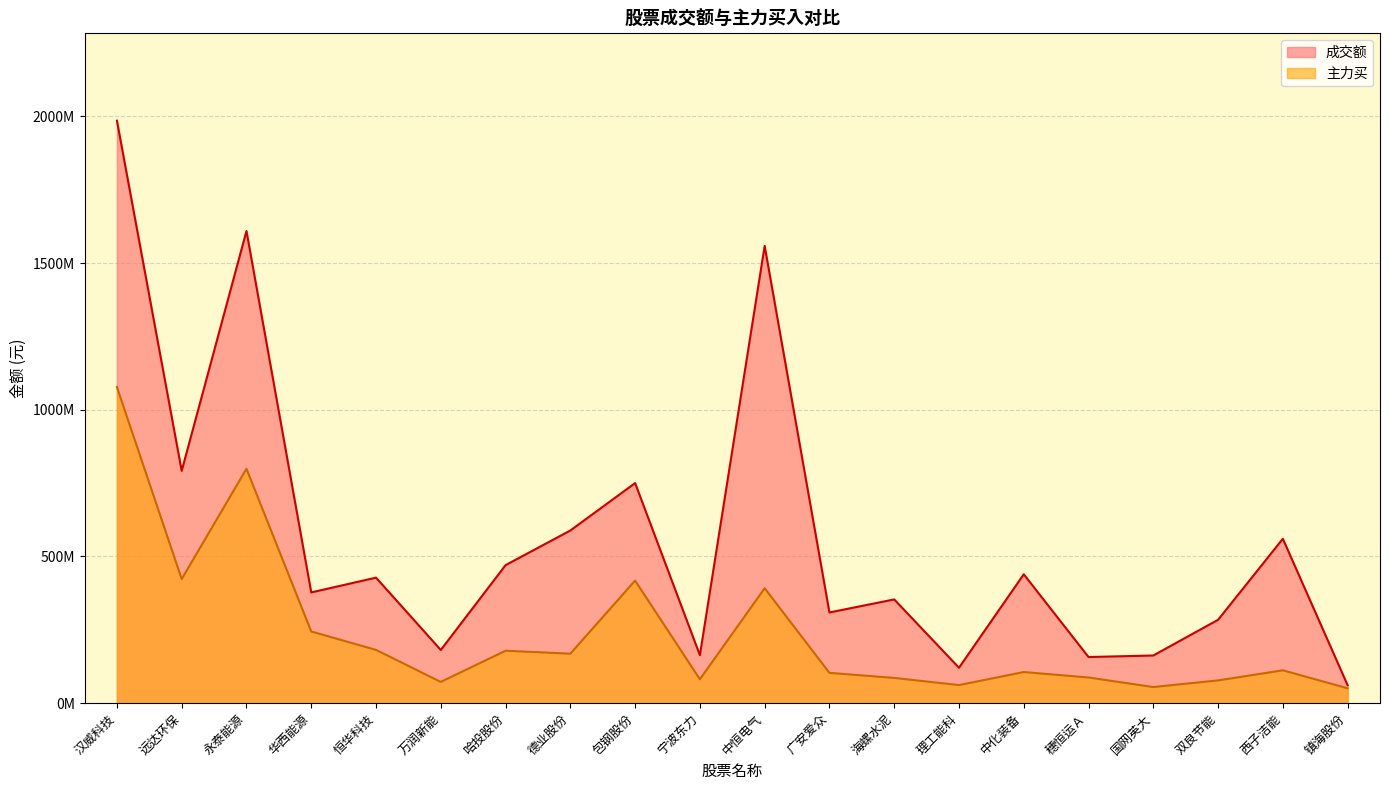

True or false: 主力买 has more than 0 interior local peaks.

True